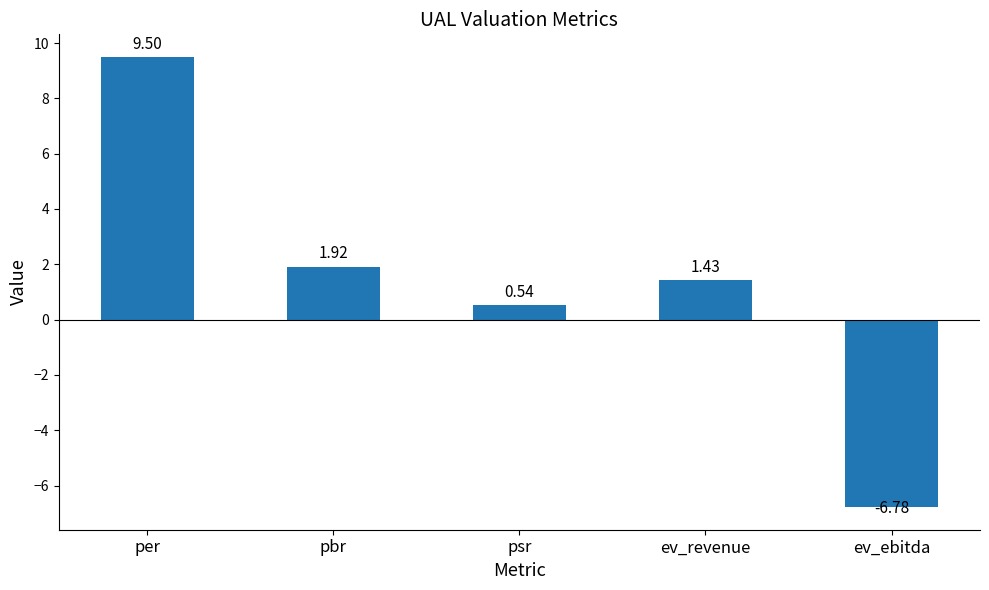

What is the label of the 1st bar from the left?

per